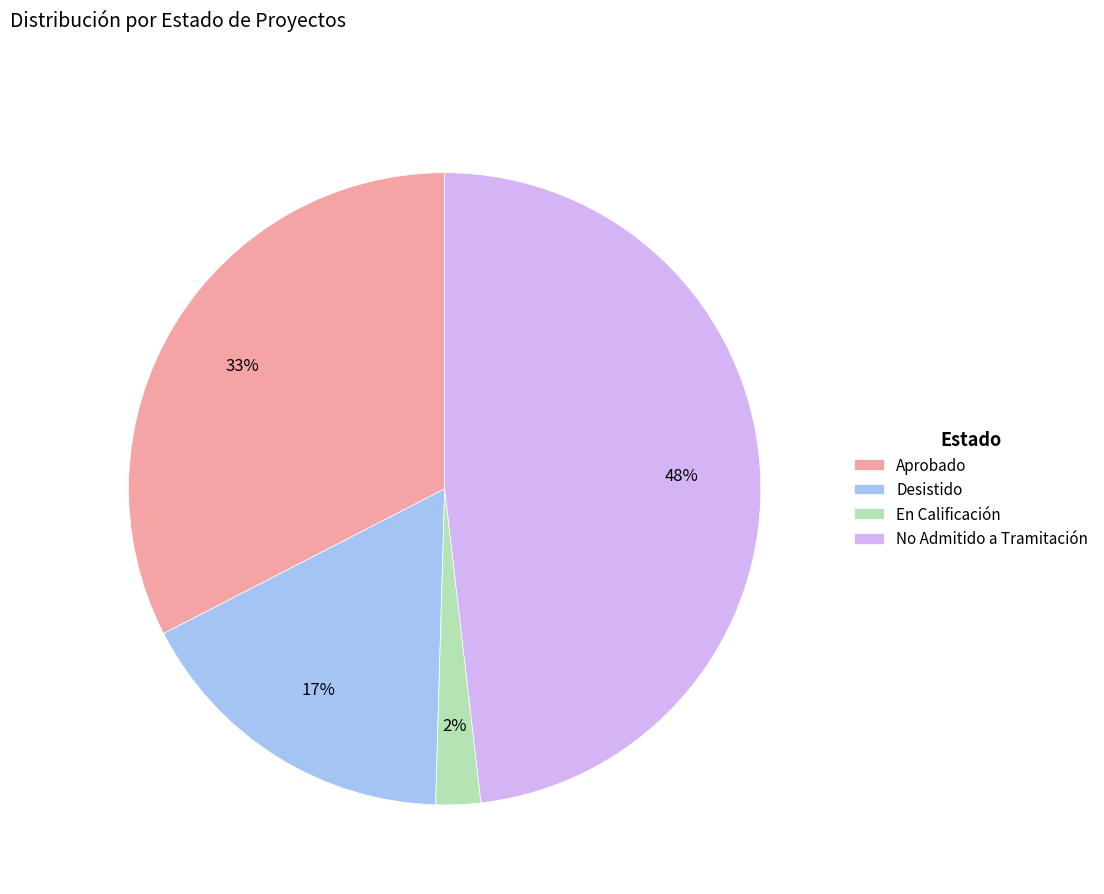

Which has a higher value, Aprobado or En Calificación?

Aprobado